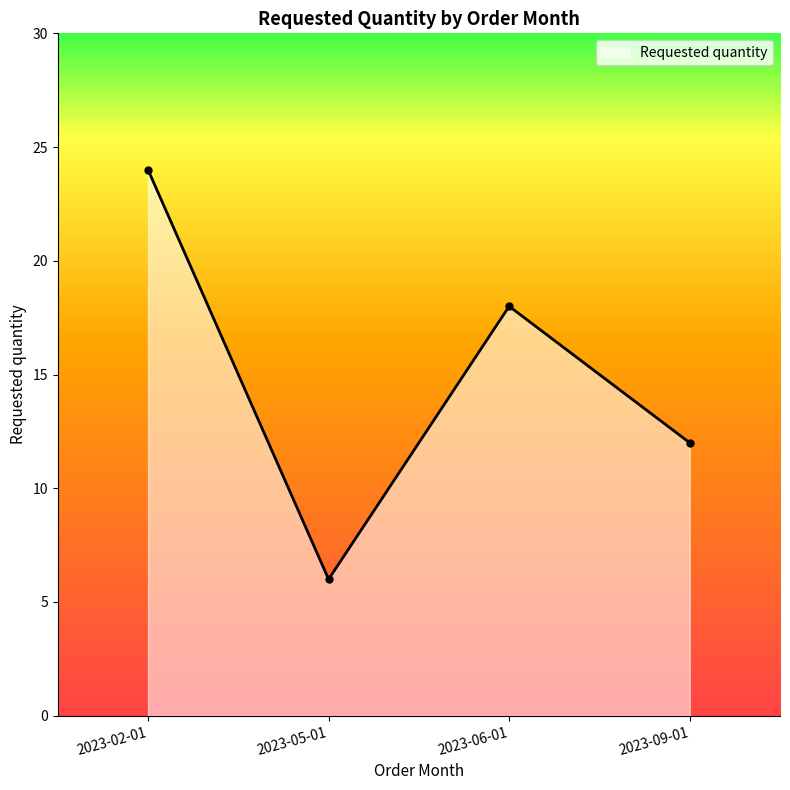

How many categories are shown in the chart?

4